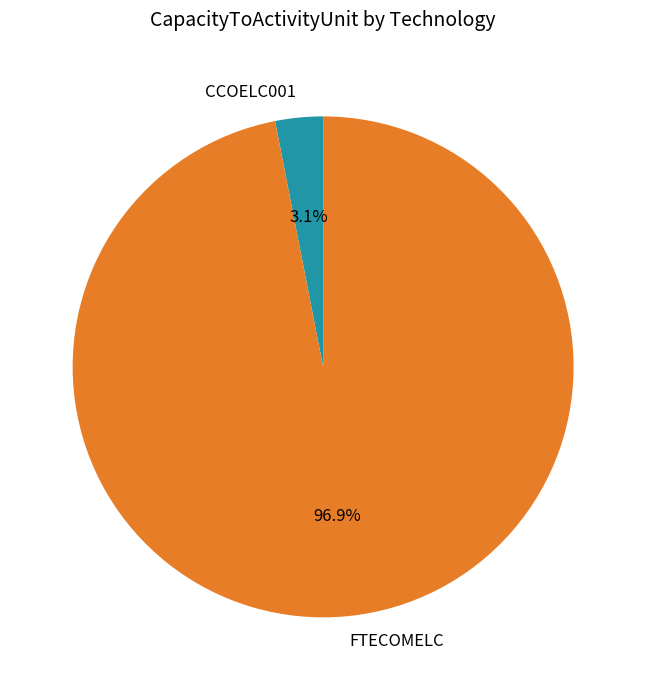

Combined, do FTECOMELC and CCOELC001 account for over 50%?

Yes